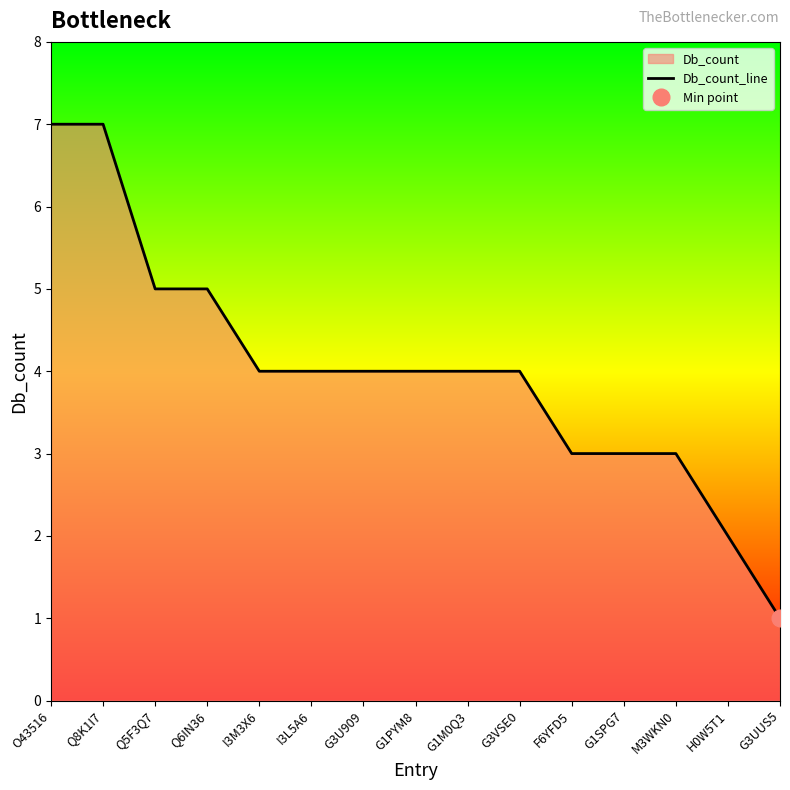

How many data points are above 4?

4